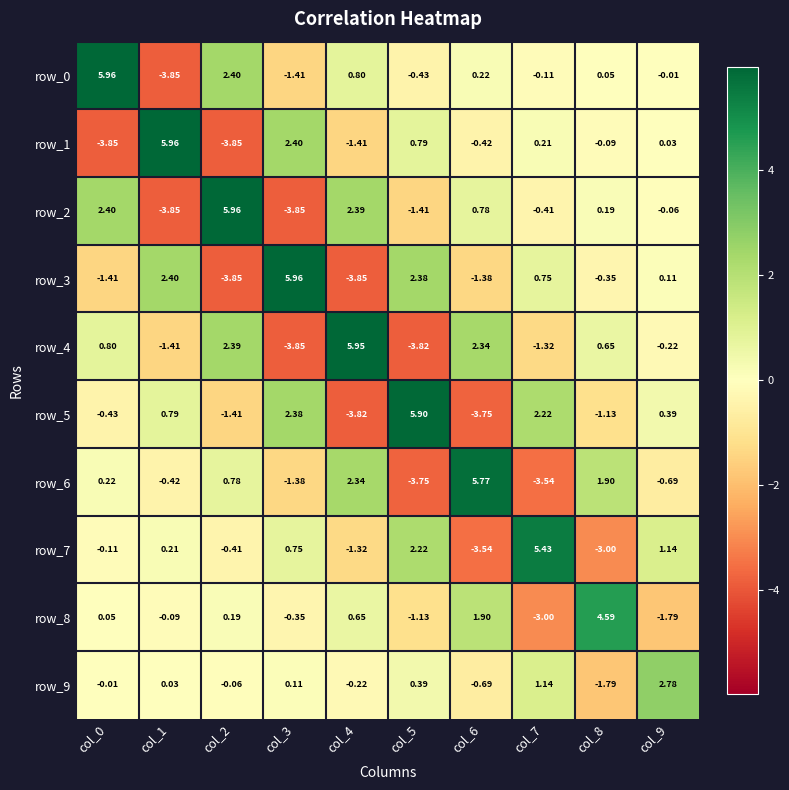

Is the value of row_4 at col_5 greater than the value of row_1 at col_5?

No